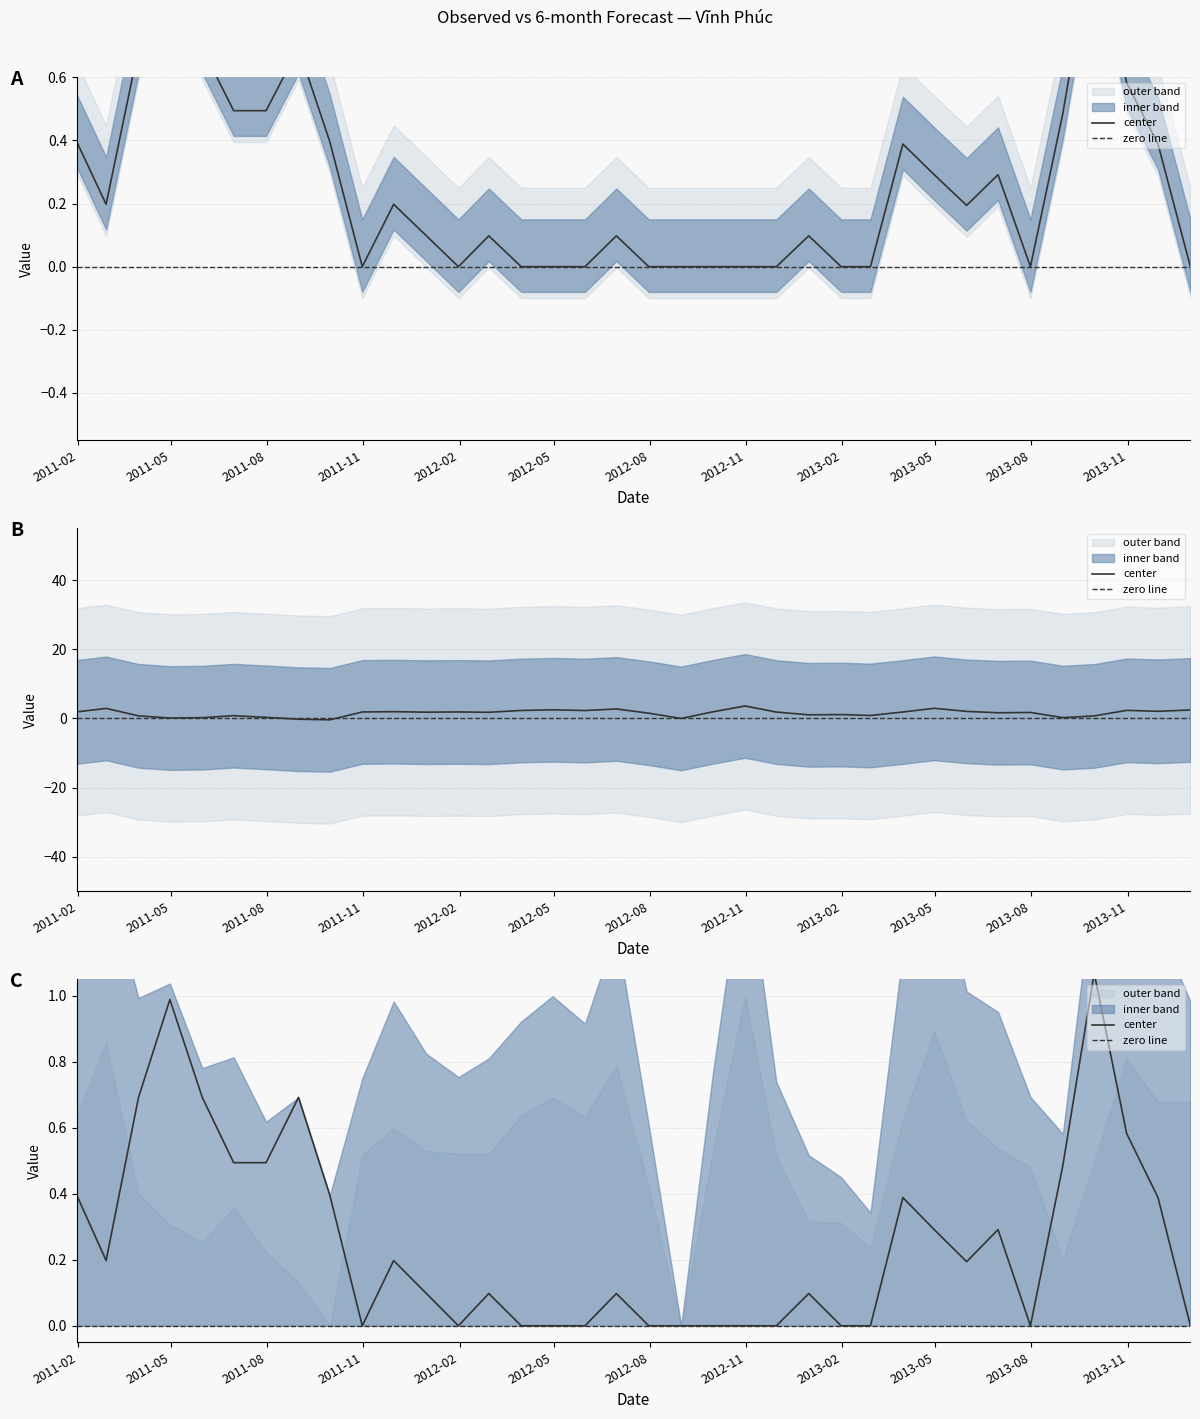

Is it true that the value at 2011-08-31 is 0.7?

True